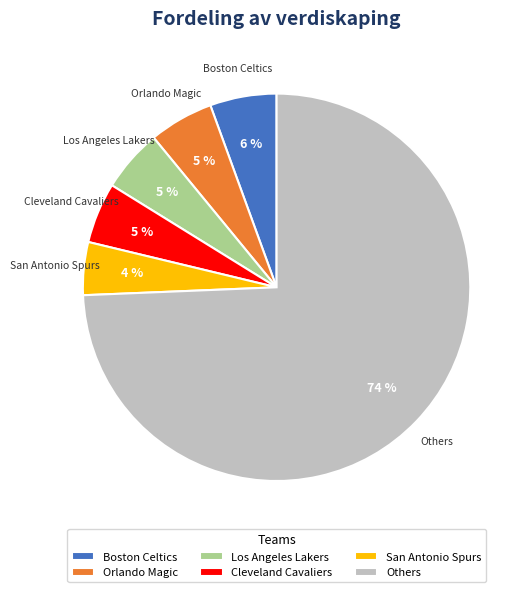

How many segments does this pie chart have?

6